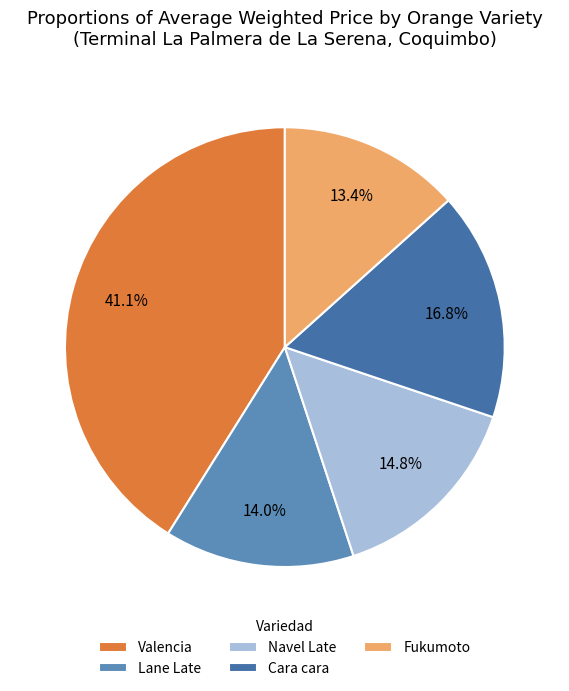

Does Navel Late account for over 50% of the chart?

No